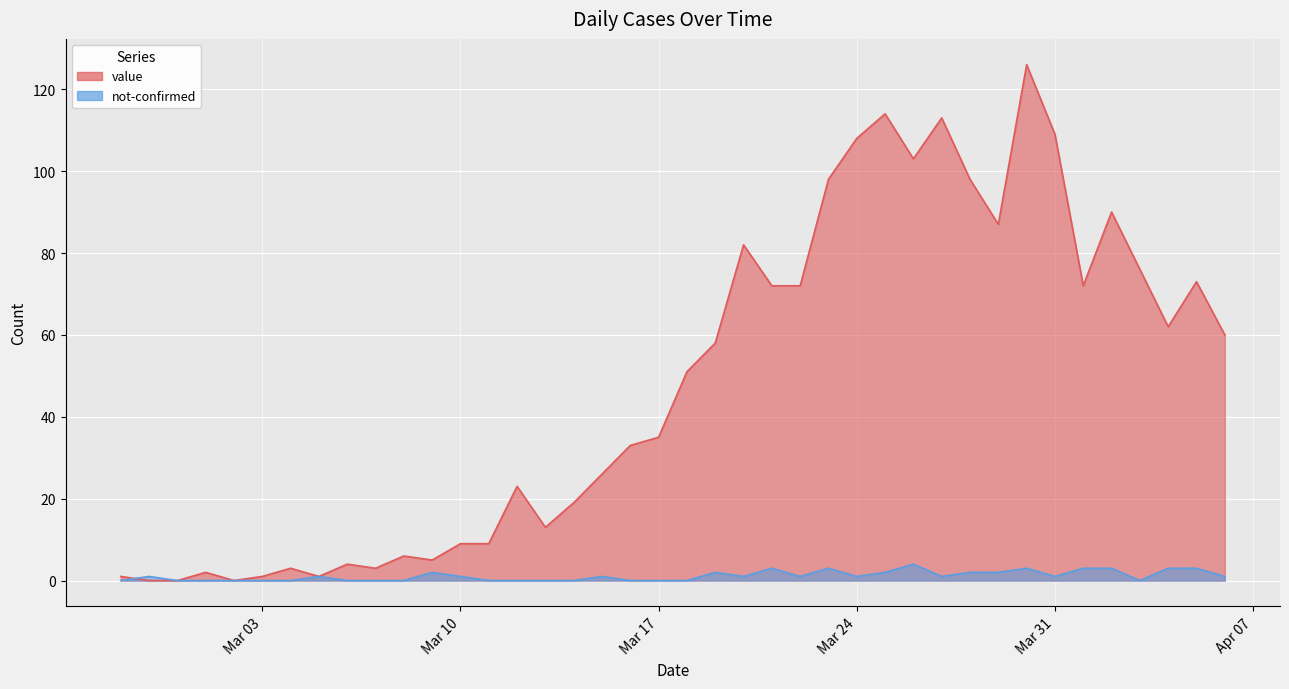

At which category is the sum across all series the highest?

2020-03-30